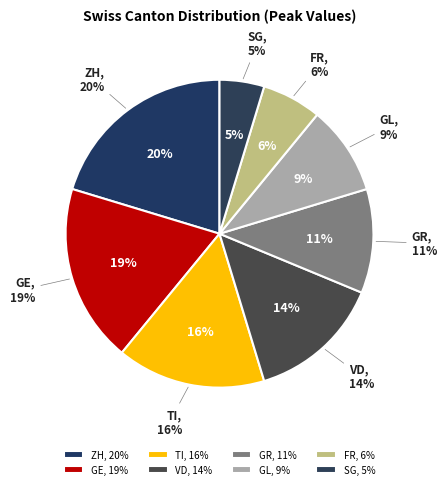

To the nearest percent, what is the combined percentage of GL and SG?

14%